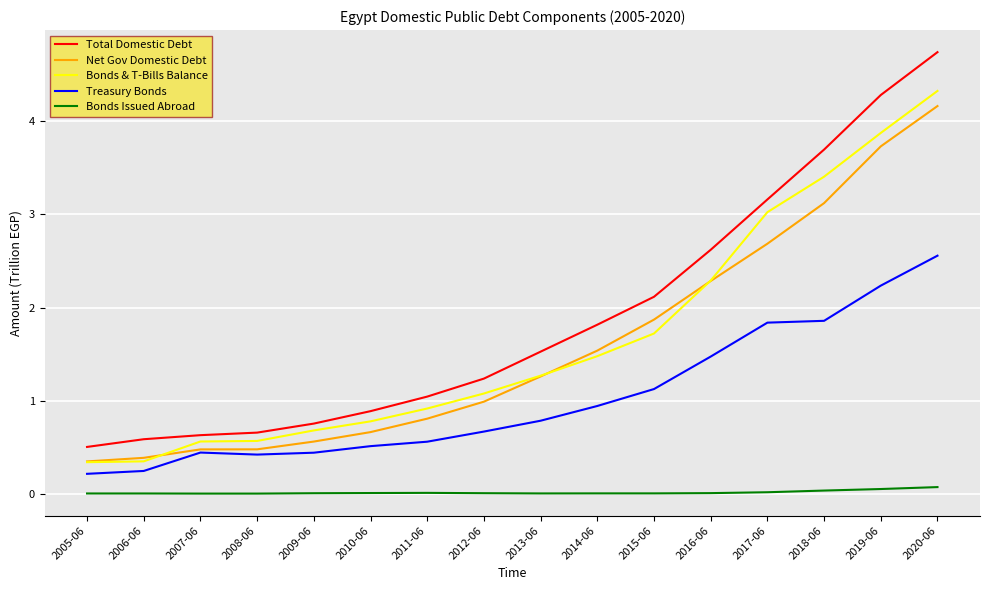

True or false: Net Gov Domestic Debt and Total Domestic Debt intersect in this chart.

False